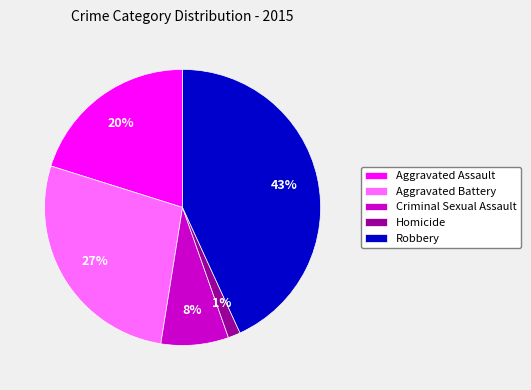

Which category has the smallest portion of the pie?

Homicide